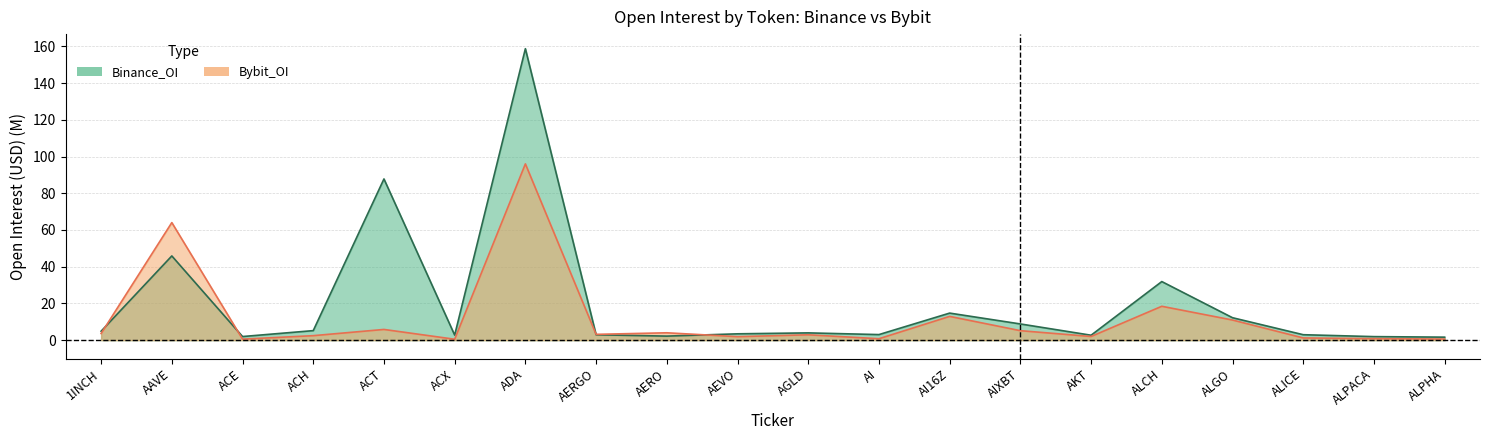

Between AKT and ALGO, which series saw the biggest shift?

Binance_OI